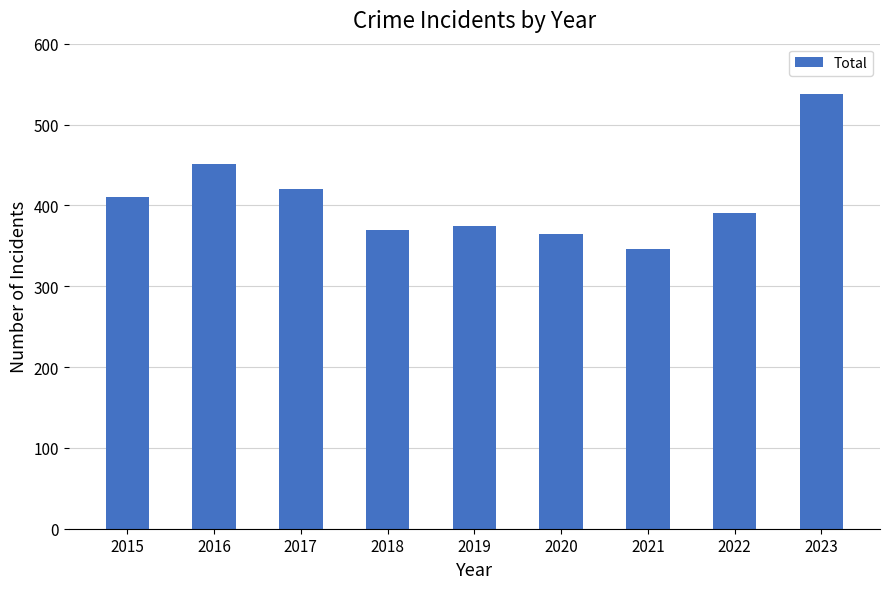

What is the sum of the values at 2021 and 2017?

766